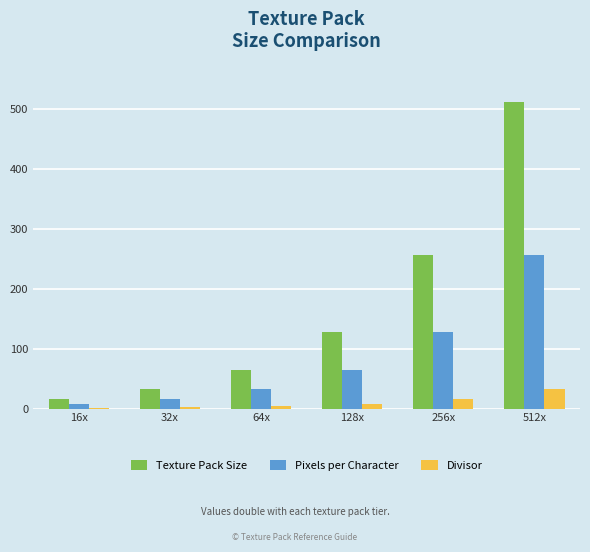

Are the bars grouped side by side (vs. stacked)?

Yes